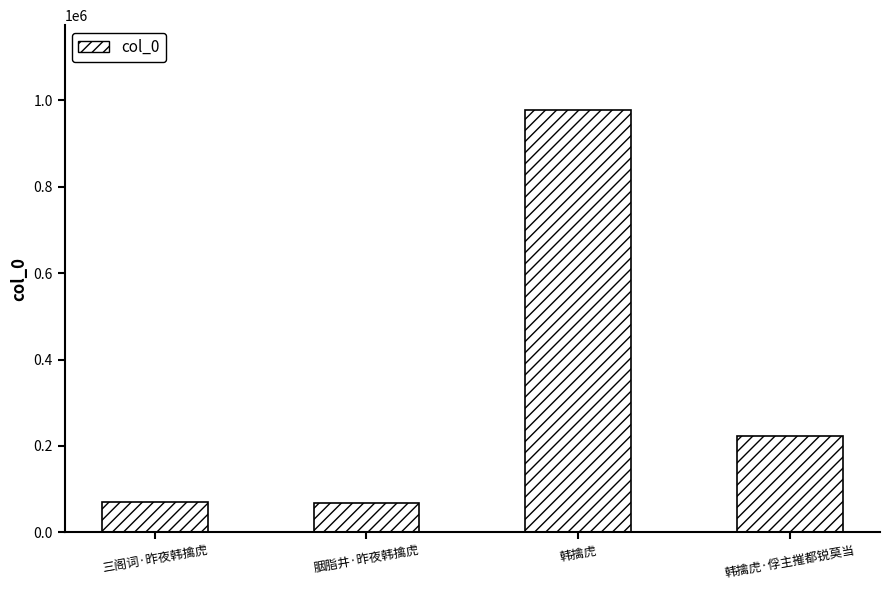

How many distinct data groups are displayed?

1